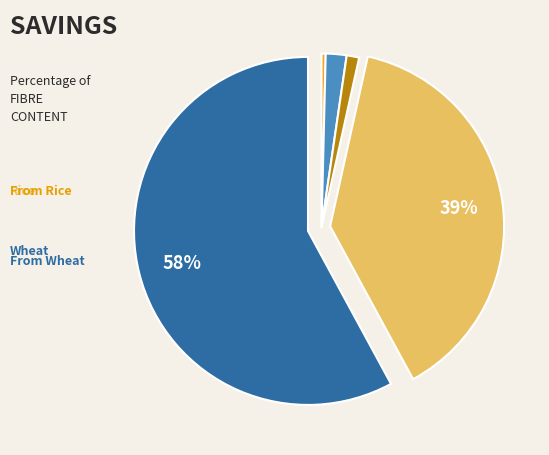

To the nearest percent, what is the difference between the largest and smallest slice percentages?

58%